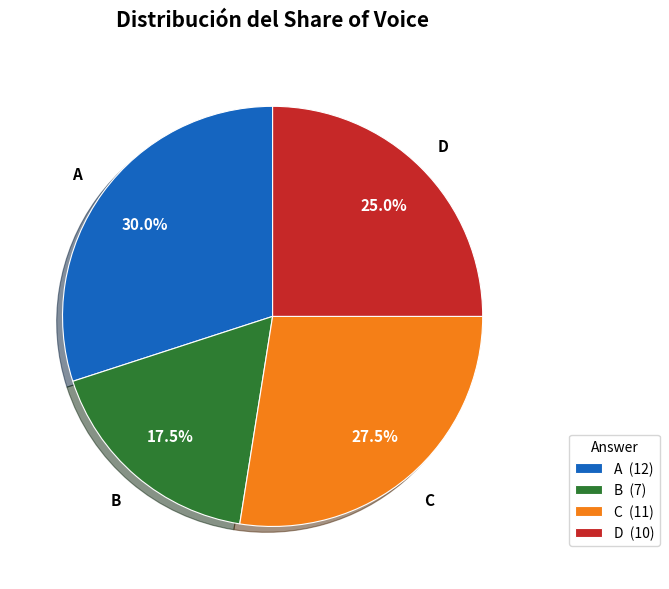

Between B (7) and C (11), which is larger?

C (11)